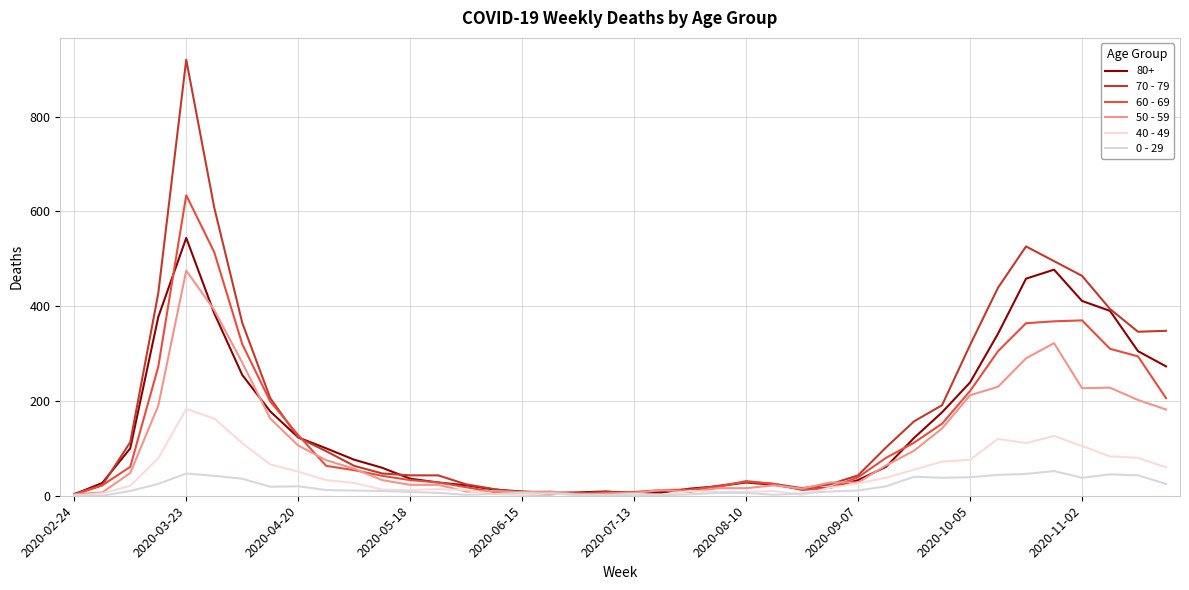

What is the value of the 50 - 59 point at the 3rd from the left?

48